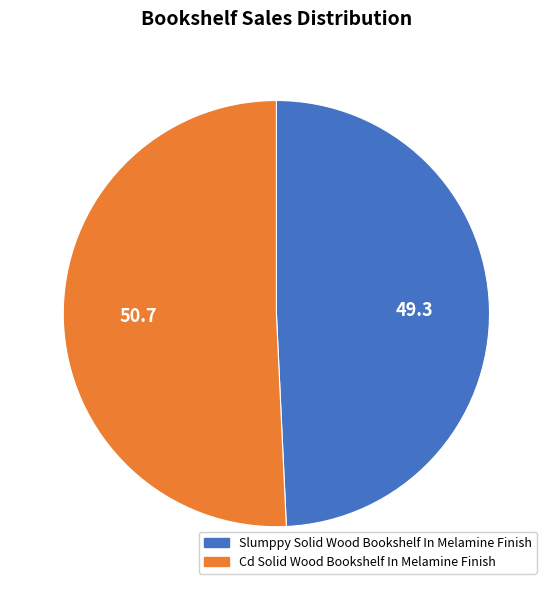

Rank the categories by value from highest to lowest.

Cd Solid Wood Bookshelf In Melamine Finish, Slumppy Solid Wood Bookshelf In Melamine Finish